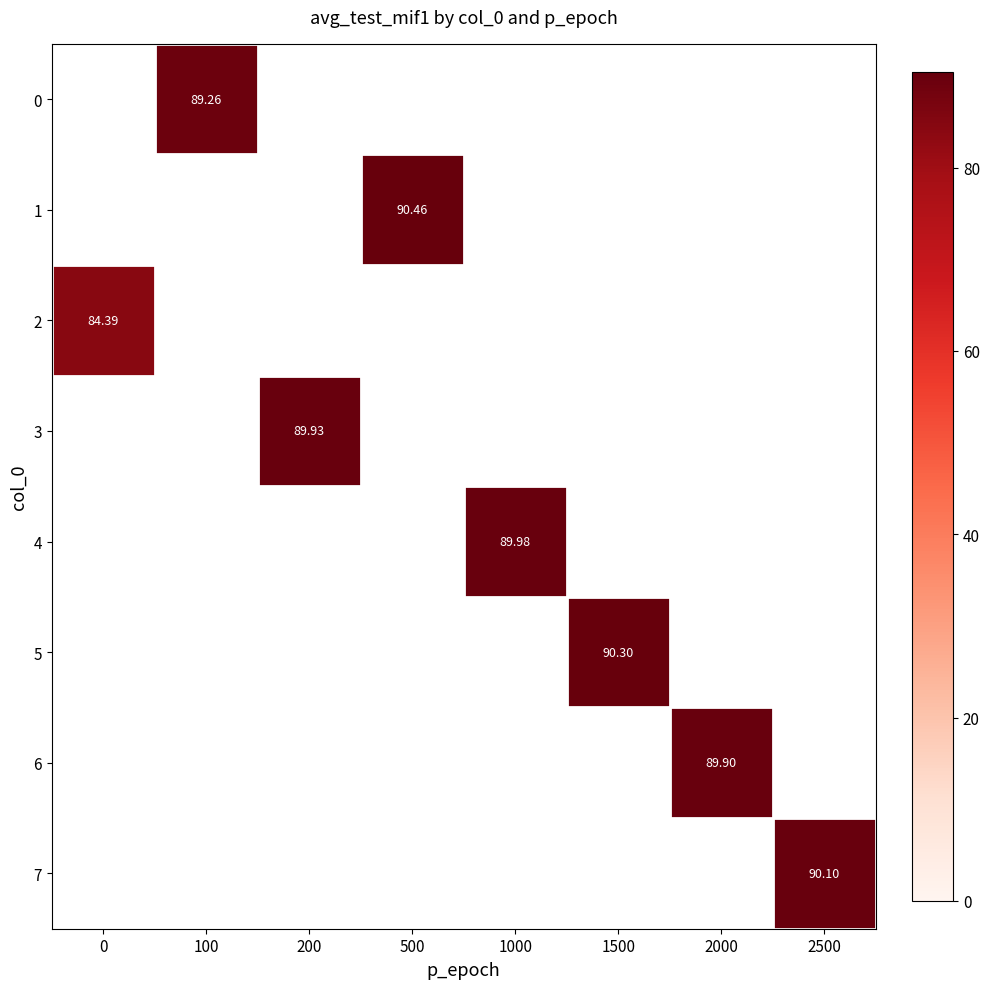

At which category is the sum across all series the highest?

500